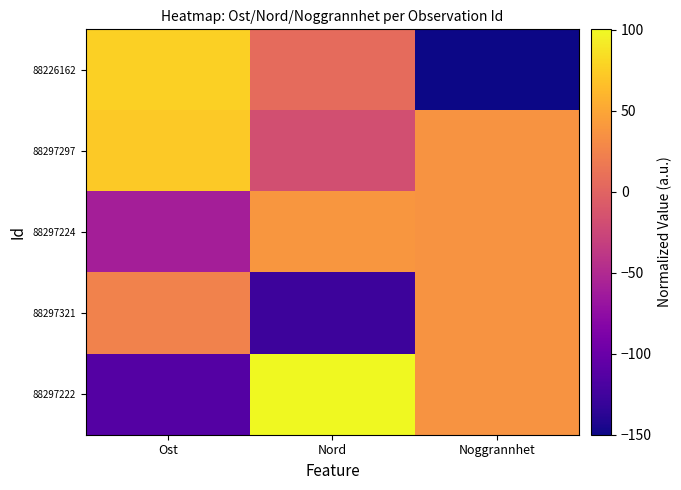

Reading left to right, transcribe all the data shown in this chart.

88226162: Ost=76.3	Nord=5.7	Noggrannhet=-150.0
88297297: Ost=72.3	Nord=-17.8	Noggrannhet=37.5
88297224: Ost=-59.3	Nord=39.3	Noggrannhet=37.5
88297321: Ost=24.5	Nord=-127.3	Noggrannhet=37.5
88297222: Ost=-113.8	Nord=100.1	Noggrannhet=37.5